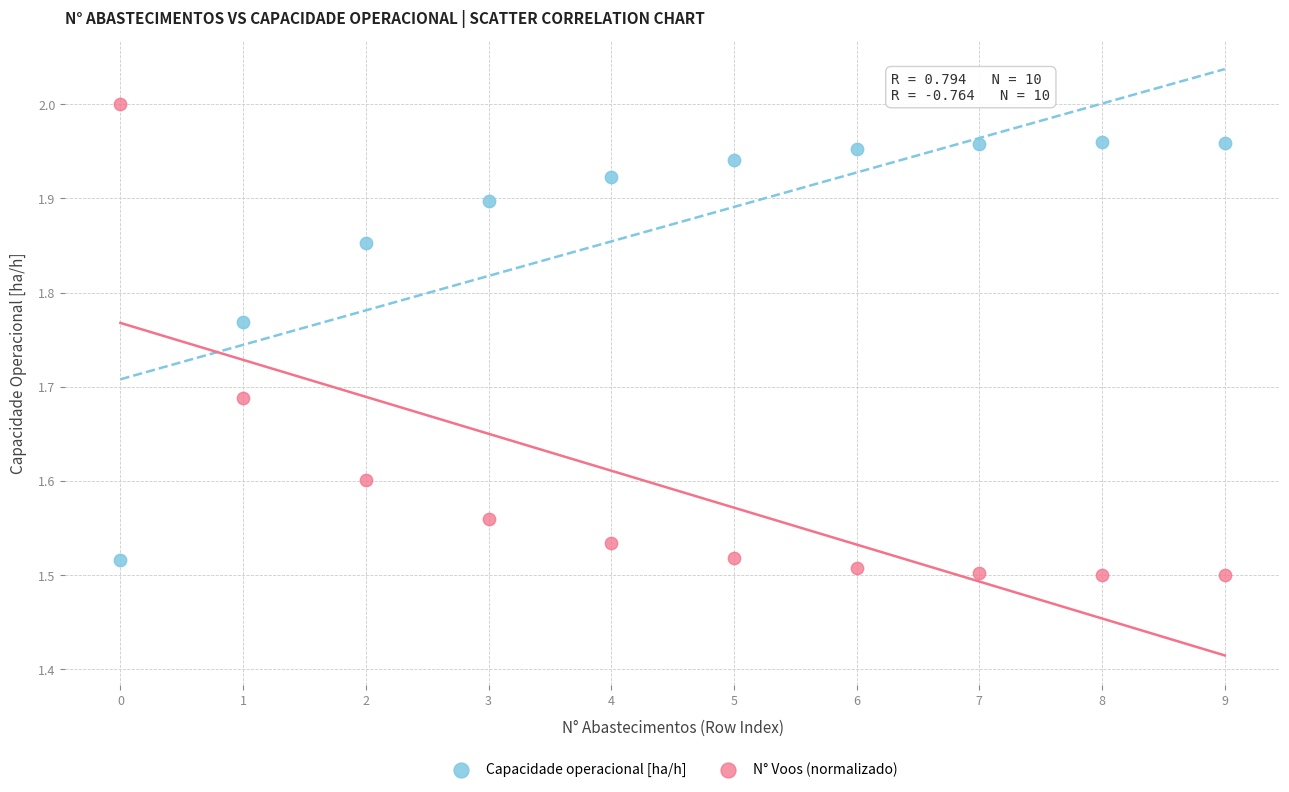

Which series contains the lowest Y value?

N° Voos (normalizado)